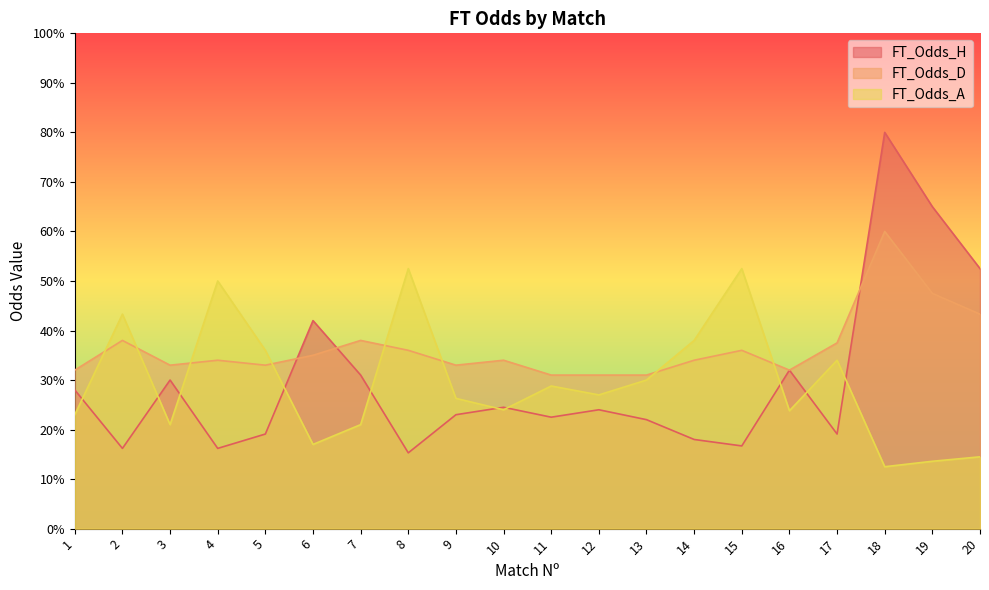

Which series has the largest total across all categories?

FT_Odds_D